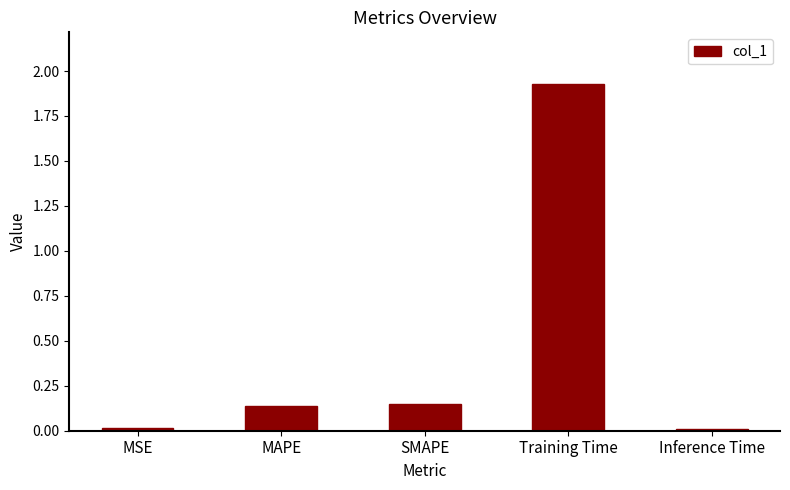

Is it true that the value at MSE is 0.0?

True